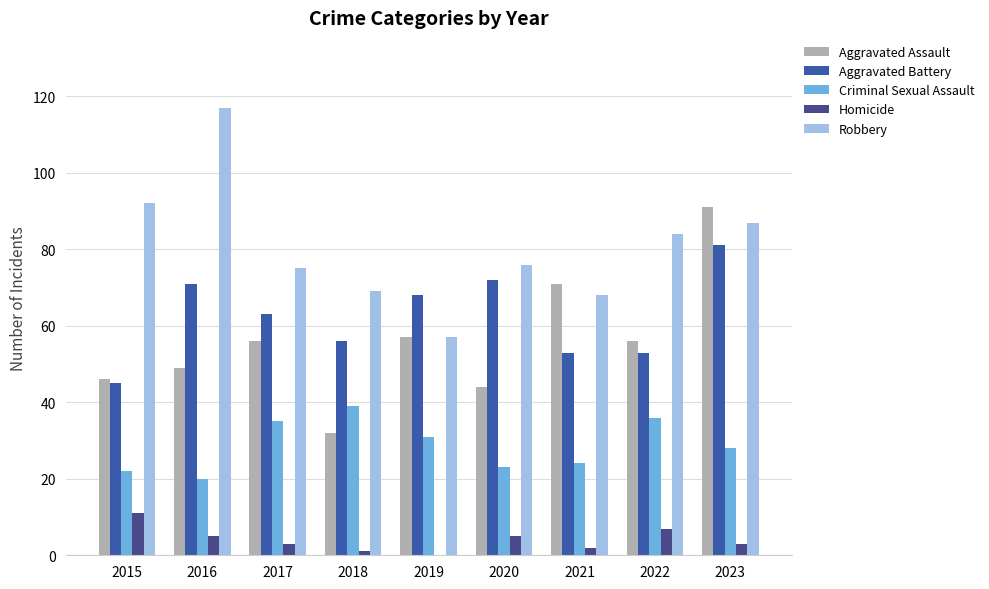

Are the bars grouped side by side (vs. stacked)?

Yes